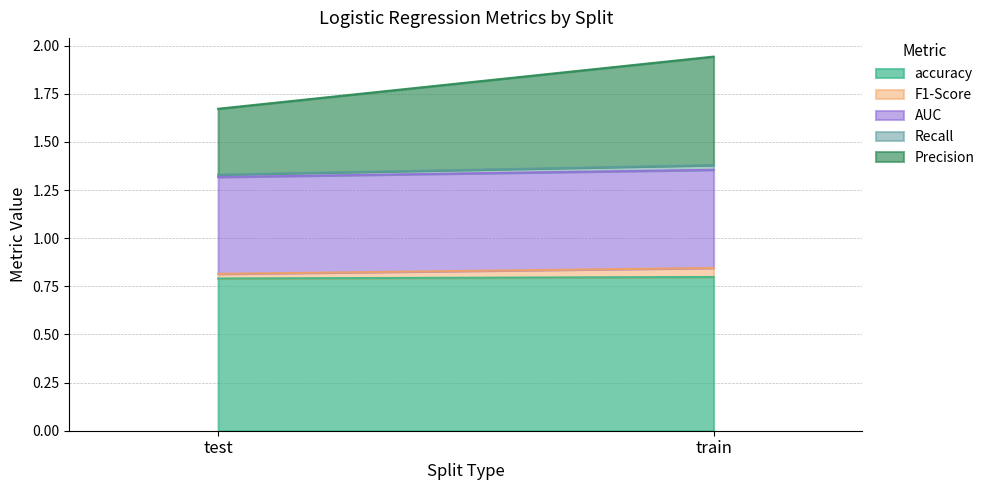

Count the number of data series in this chart.

5